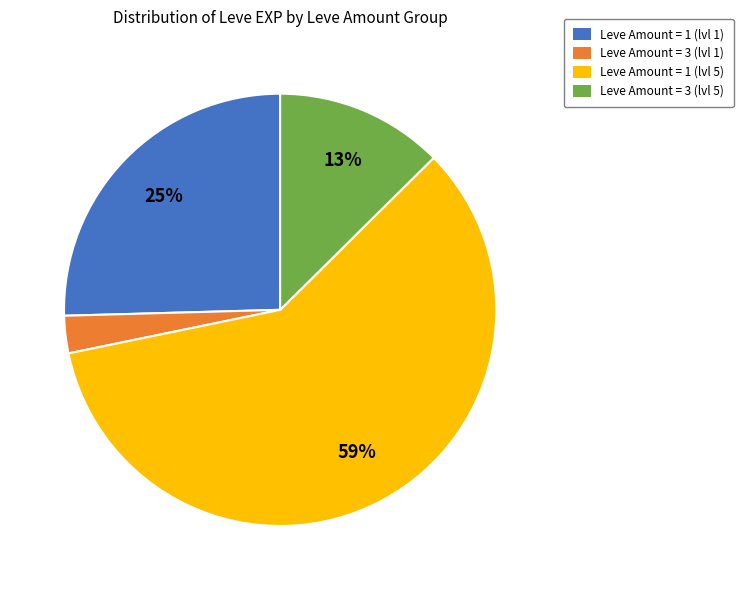

Do Leve Amount = 1 (lvl 5) and Leve Amount = 1 (lvl 1) together represent more than half of the pie?

Yes